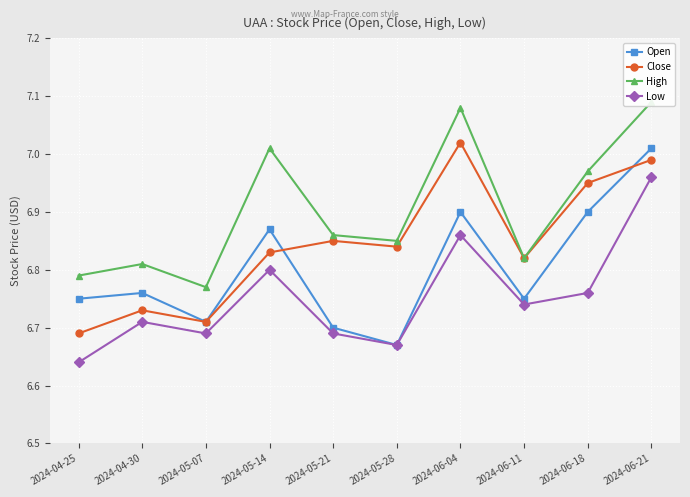

At which category does the chart reach its peak across all series?

2024-06-21